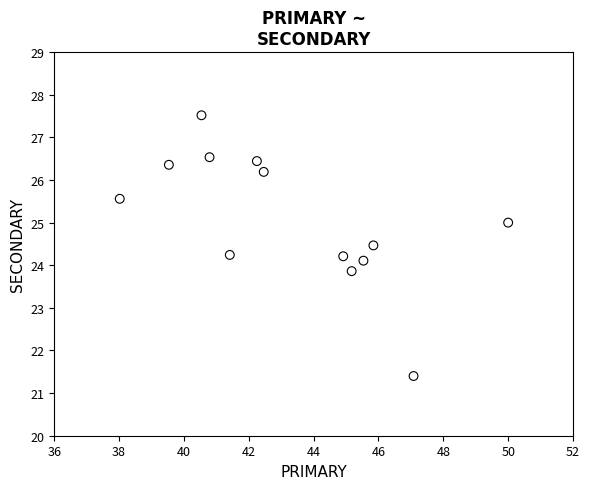

What is the range of Y values (max minus min)?

6.1